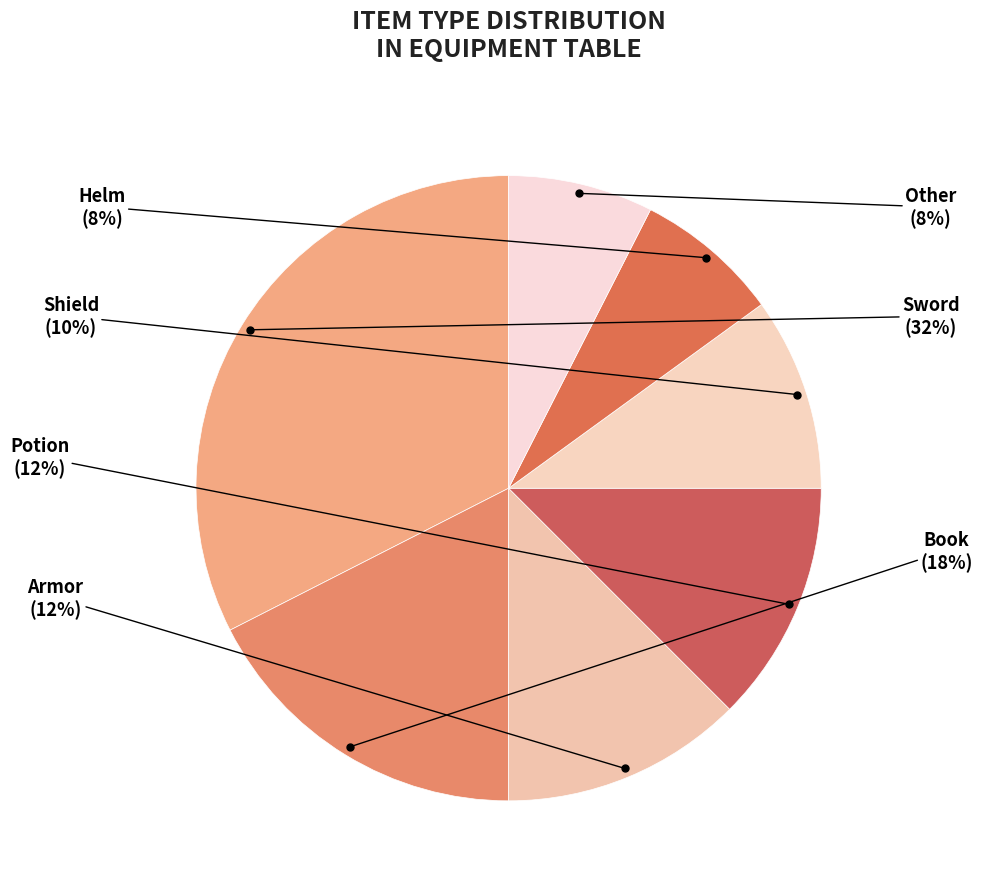

Is Helm the majority of the pie?

No